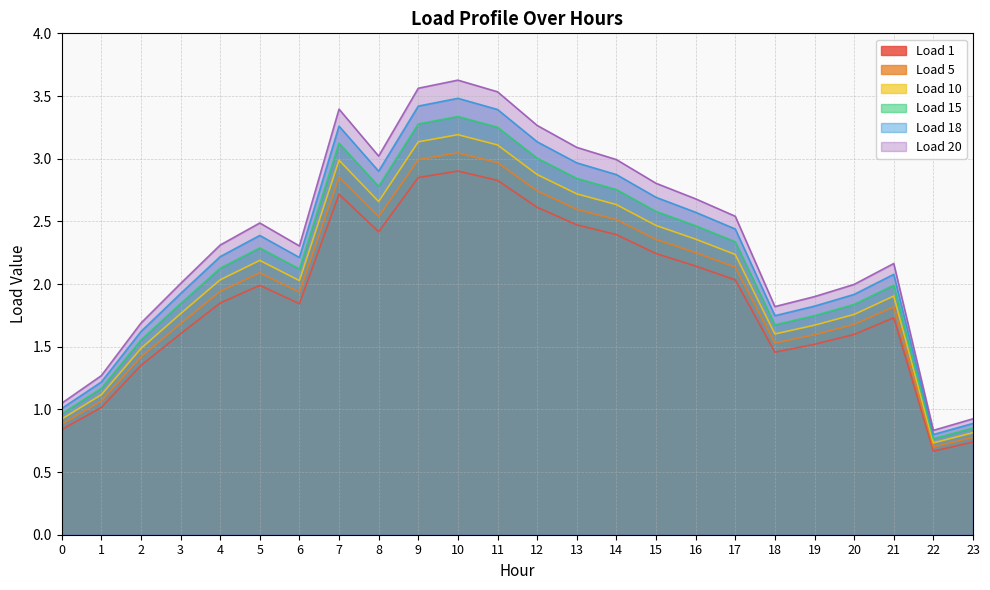

What is the sum of all Load 10 values?

50.4